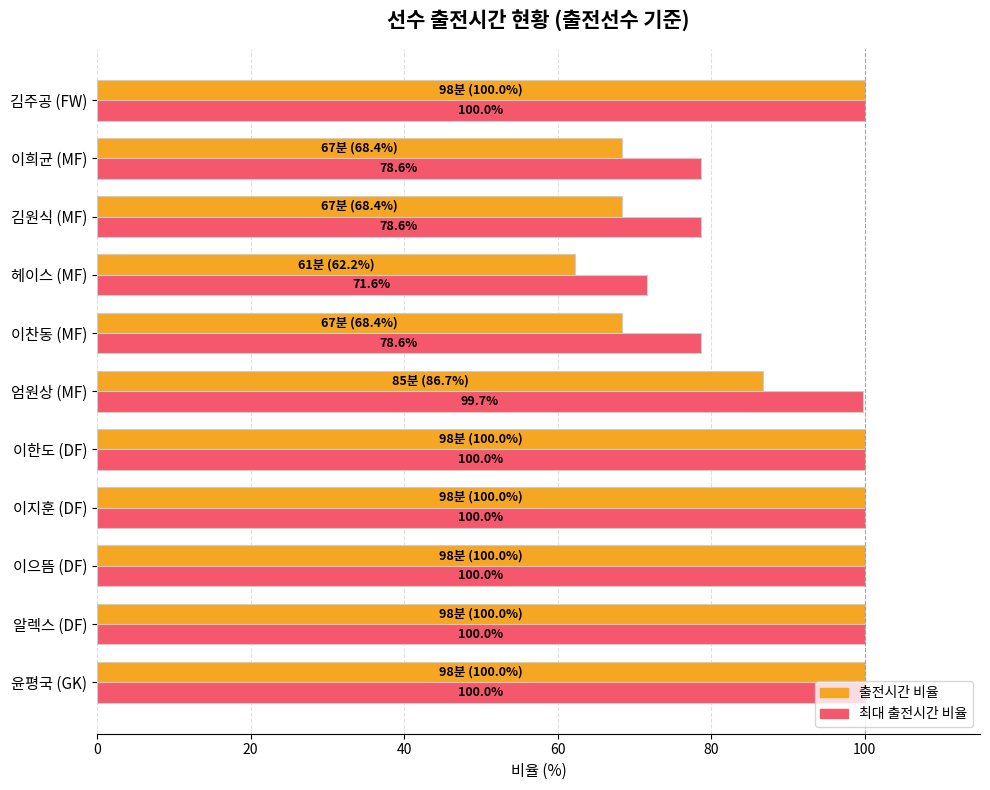

Between 이희균 (MF) and 김주공 (FW), which series saw the biggest shift?

출전시간 비율